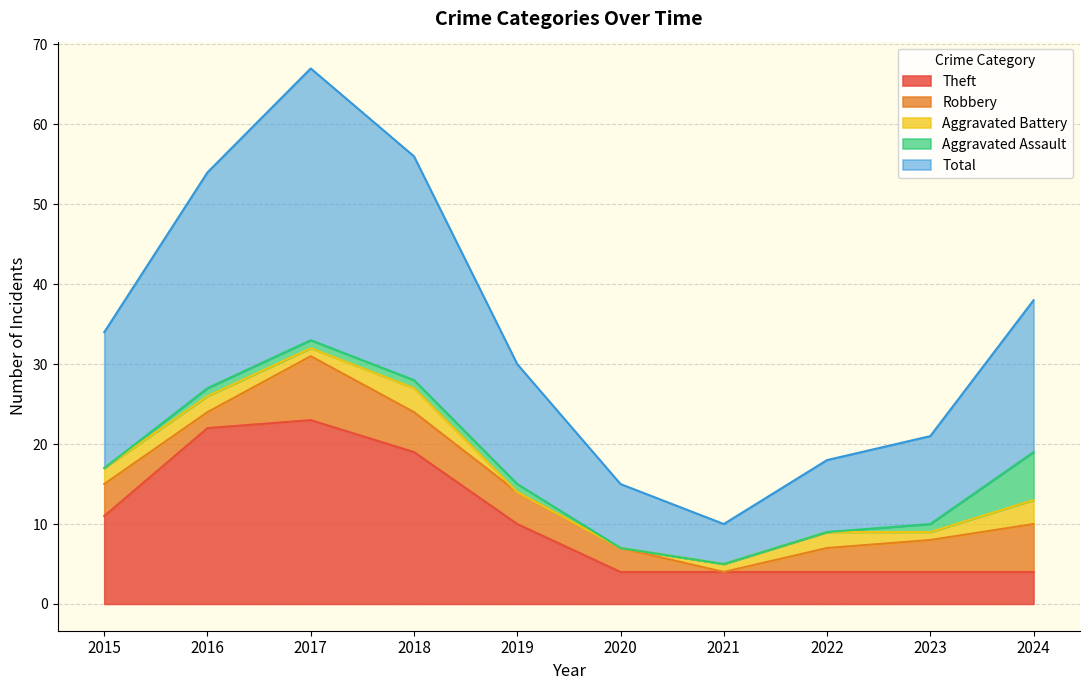

Between 2022 and 2019, which is larger?

2019